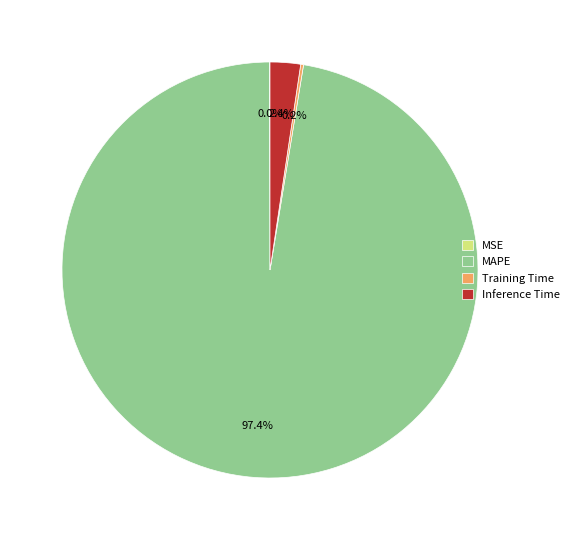

Which category has the biggest portion of the pie?

MAPE